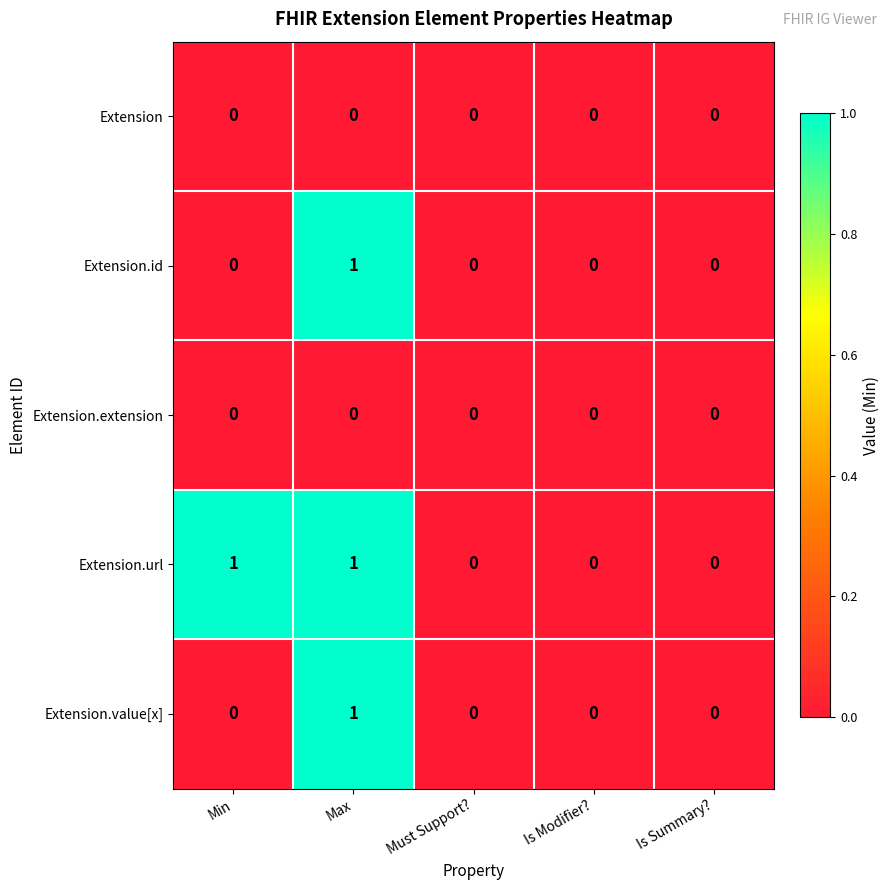

At which category is the sum across all series the highest?

Max